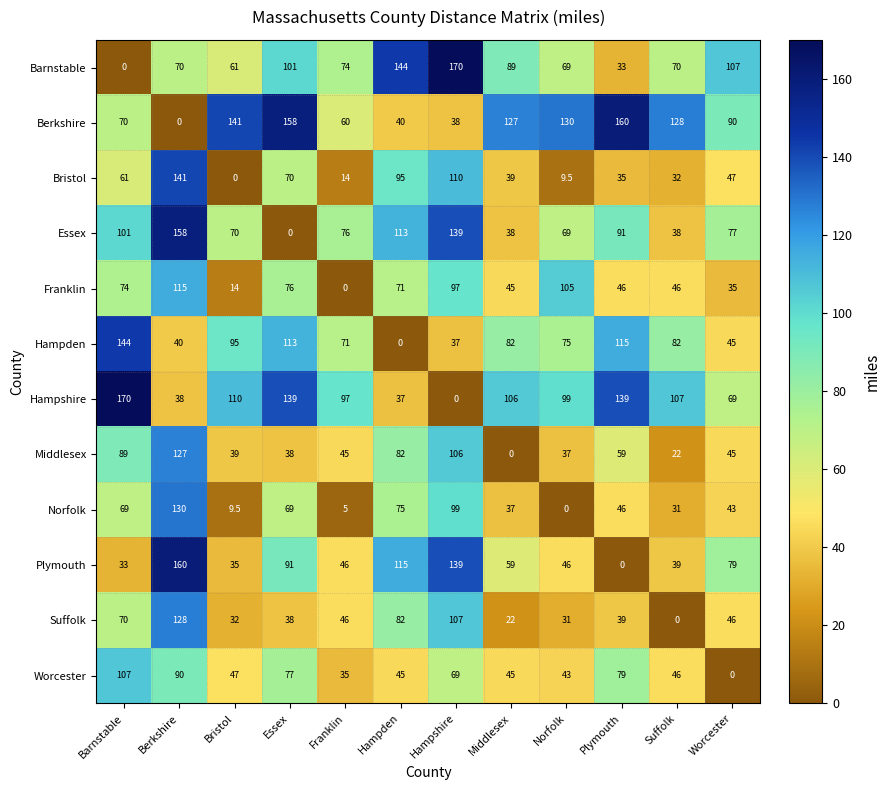

What is the maximum value shown in the chart?

170.0